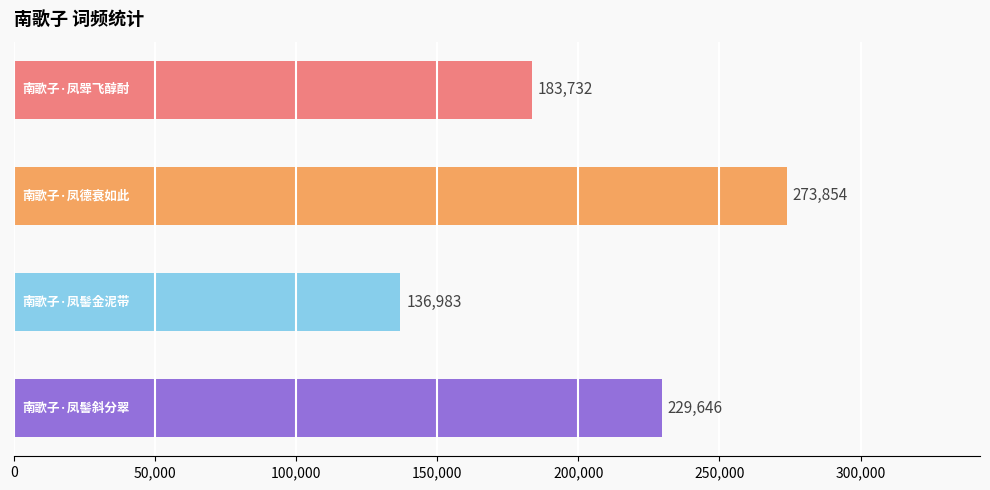

Reading top to bottom, list all the values displayed in this chart.

183732	273854	136983	229646